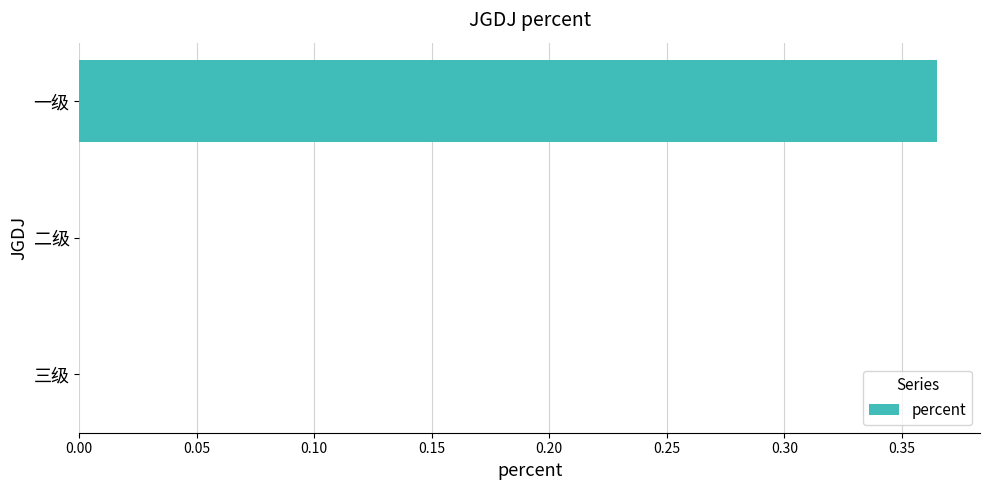

Count the values in the range 0 to 1.

3